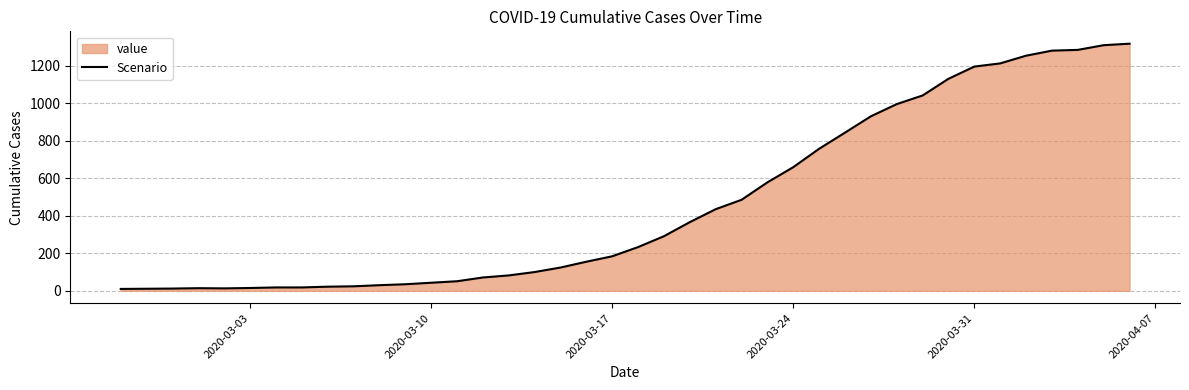

What is the greatest value displayed?

1317